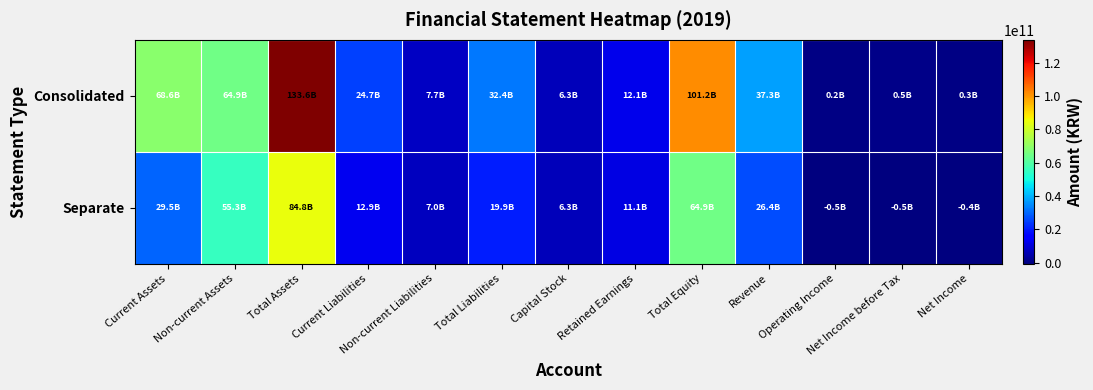

At which category is the sum across all series the highest?

Total Assets